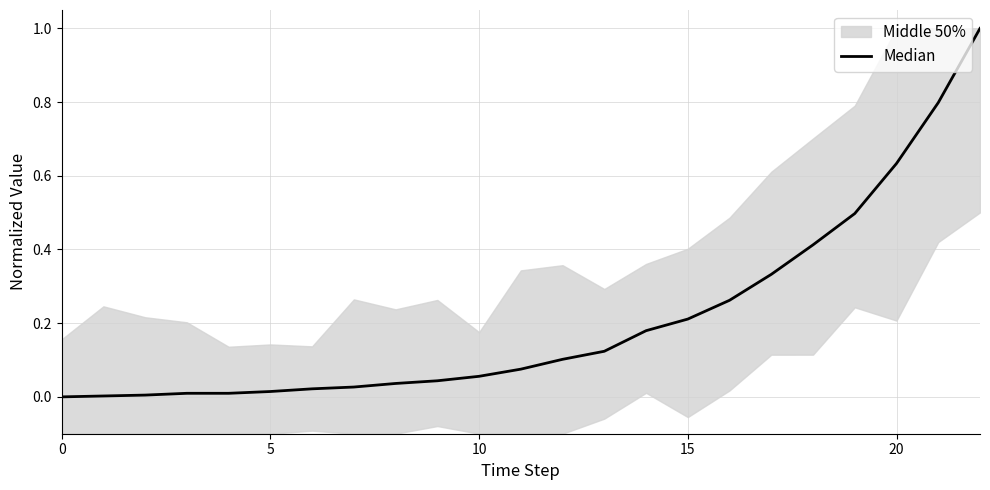

Reading right to left, what are all the values shown in this chart?

1.0	0.8	0.6	0.5	0.4	0.3	0.3	0.2	0.2	0.1	0.1	0.1	0.1	0.0	0.0	0.0	0.0	0.0	0.0	0.0	0.0	0.0	0.0